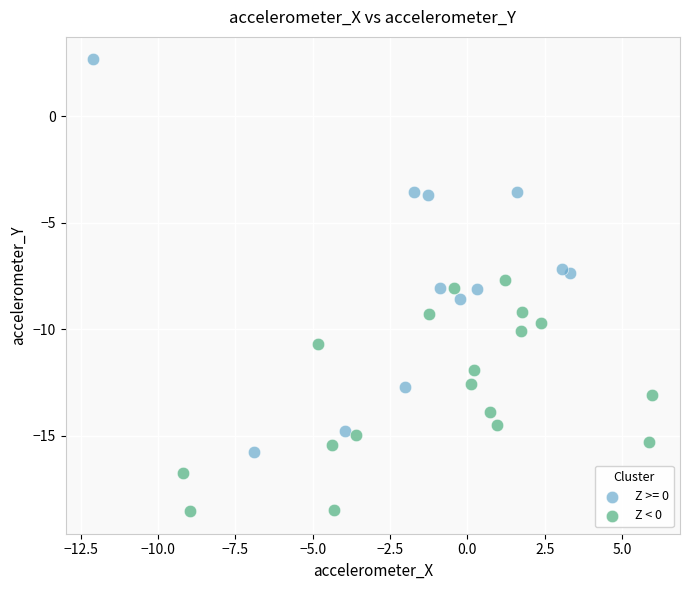

Which series reaches the minimum Y coordinate?

Z < 0